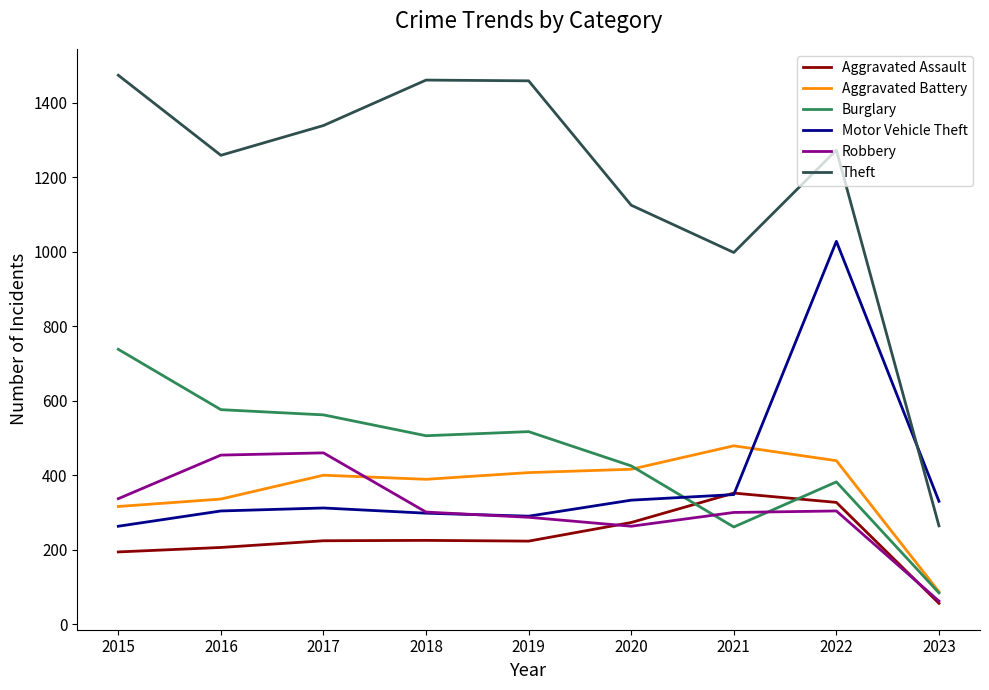

True or false: Theft and Burglary cross at least once.

False